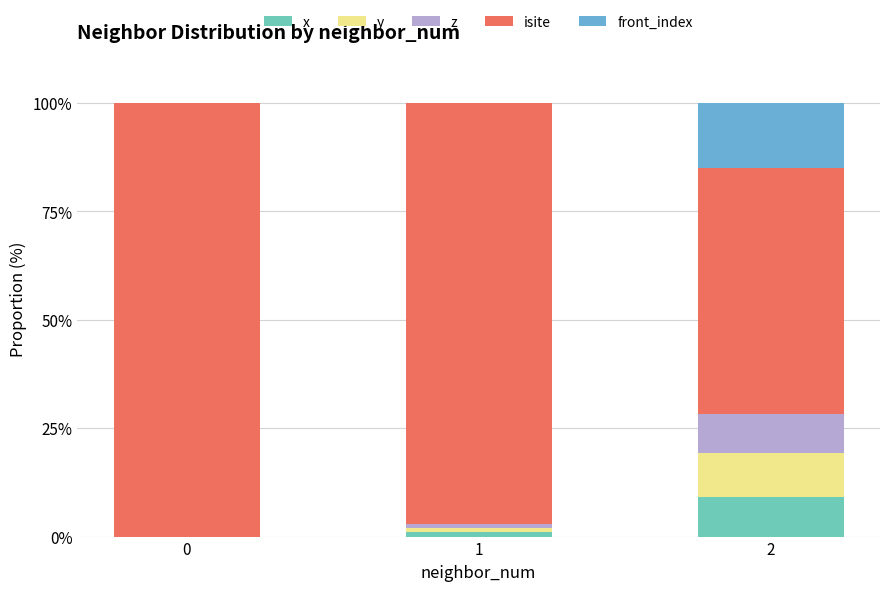

What is the total value across all series at 2?

100.0